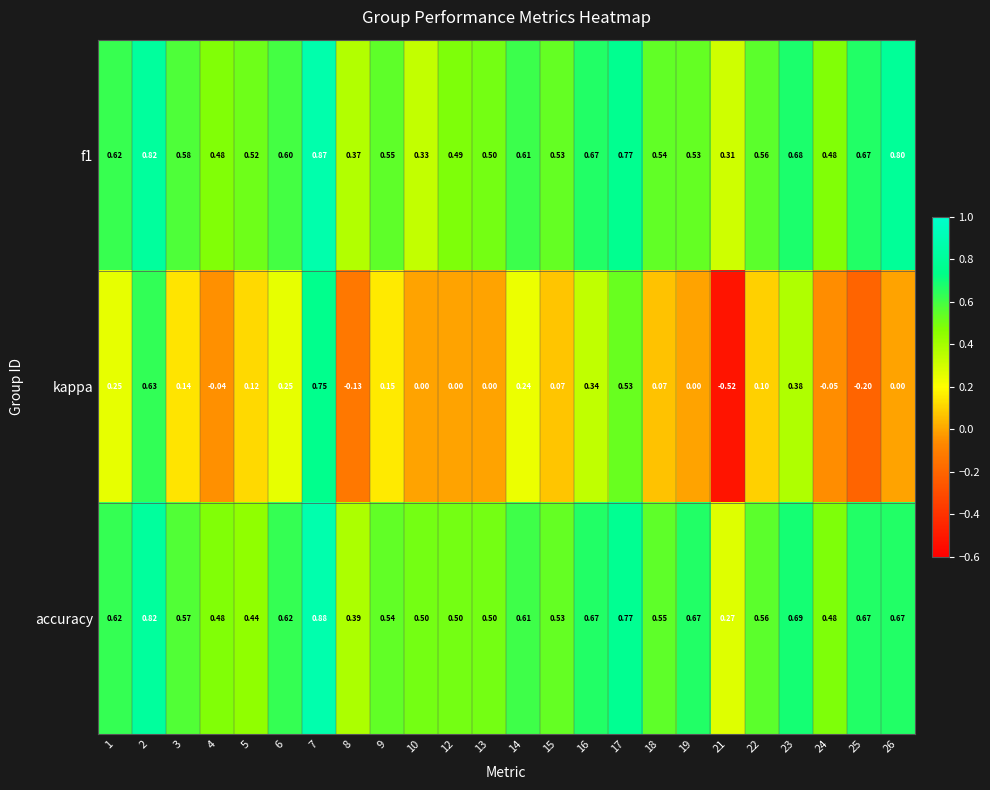

Between 18 and 23, which series saw the biggest shift?

kappa